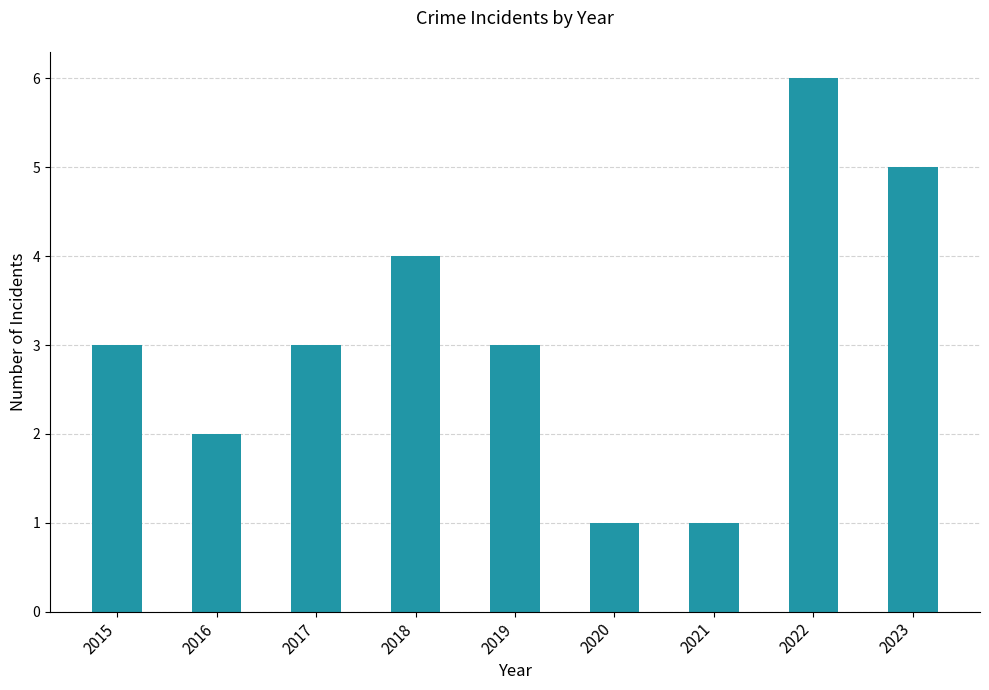

What is the approximate value at 2020?

1